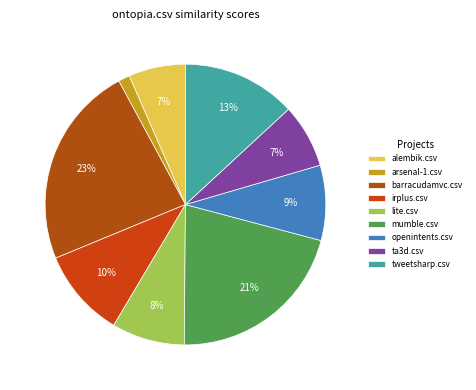

Is there a majority slice in this chart?

No